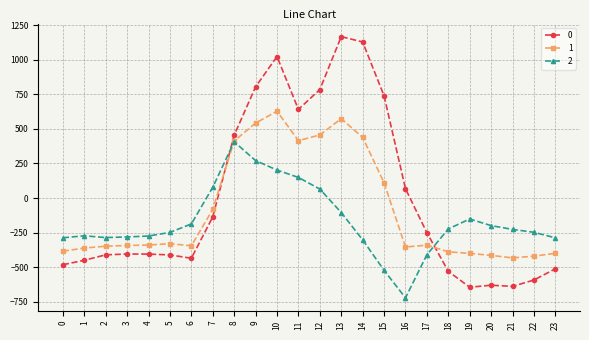

Rank the series at 16 from highest to lowest value.

0, 1, 2